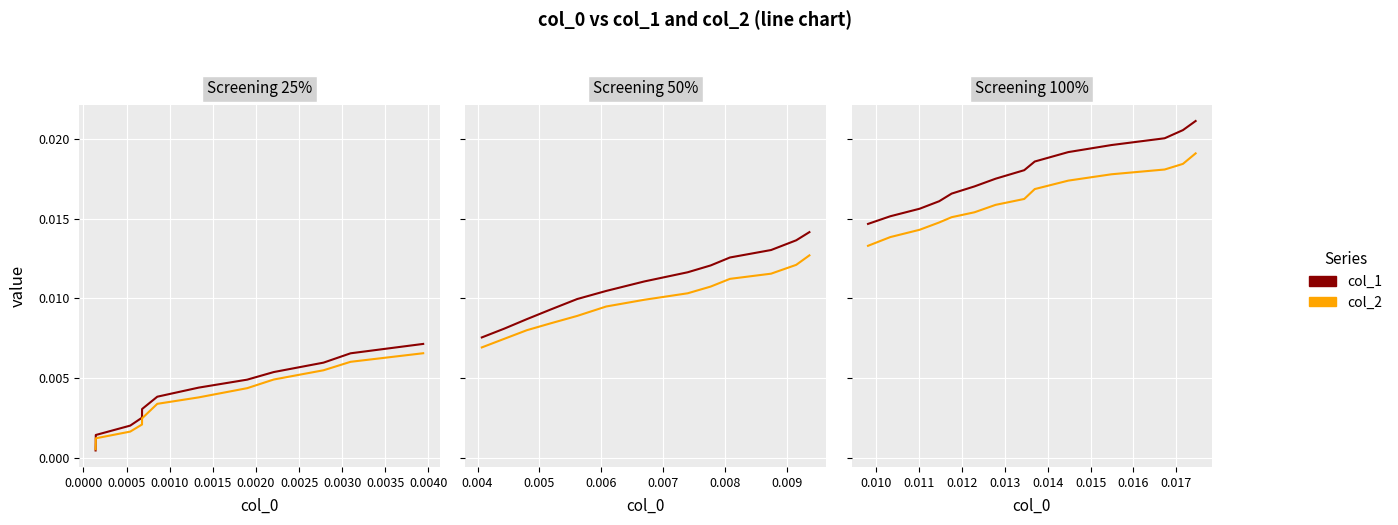

Which series has the largest range (max minus min)?

col_1